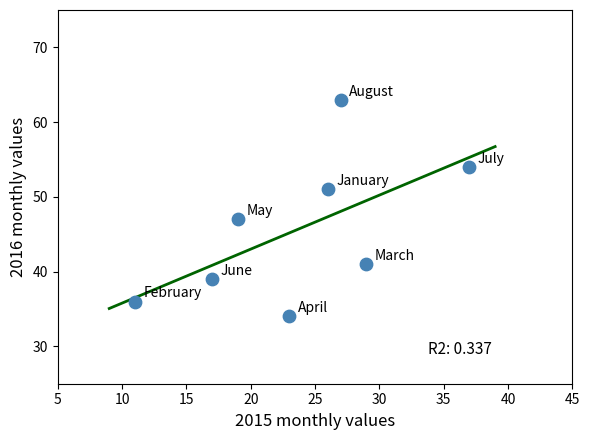

What Y value in the scatter plot is closest to 48?

47